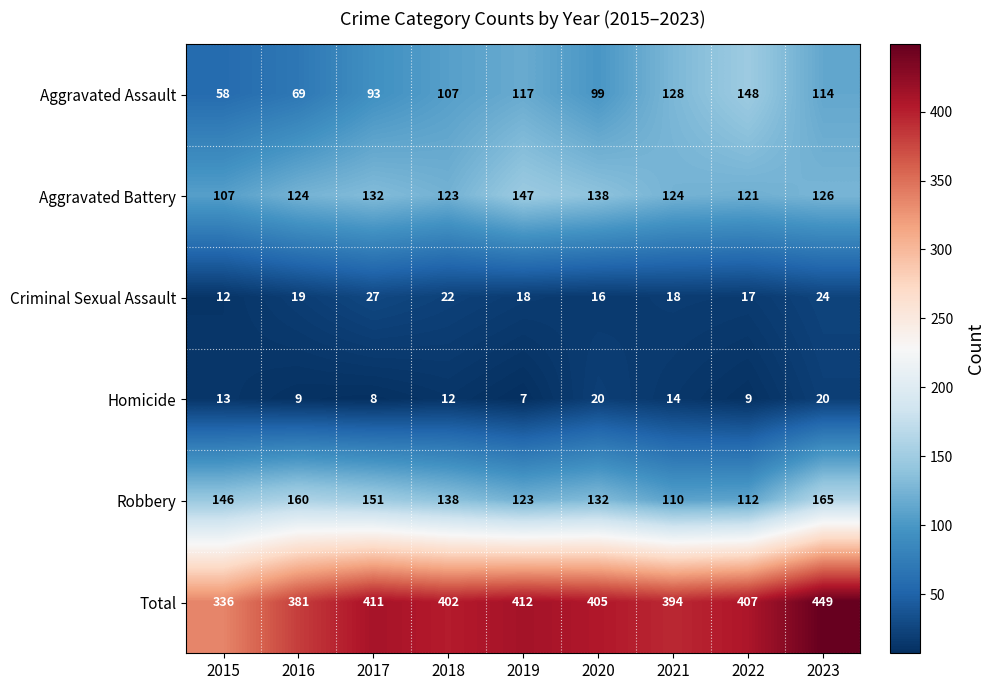

The Homicide series shows 22 at 2015. True or false?

False